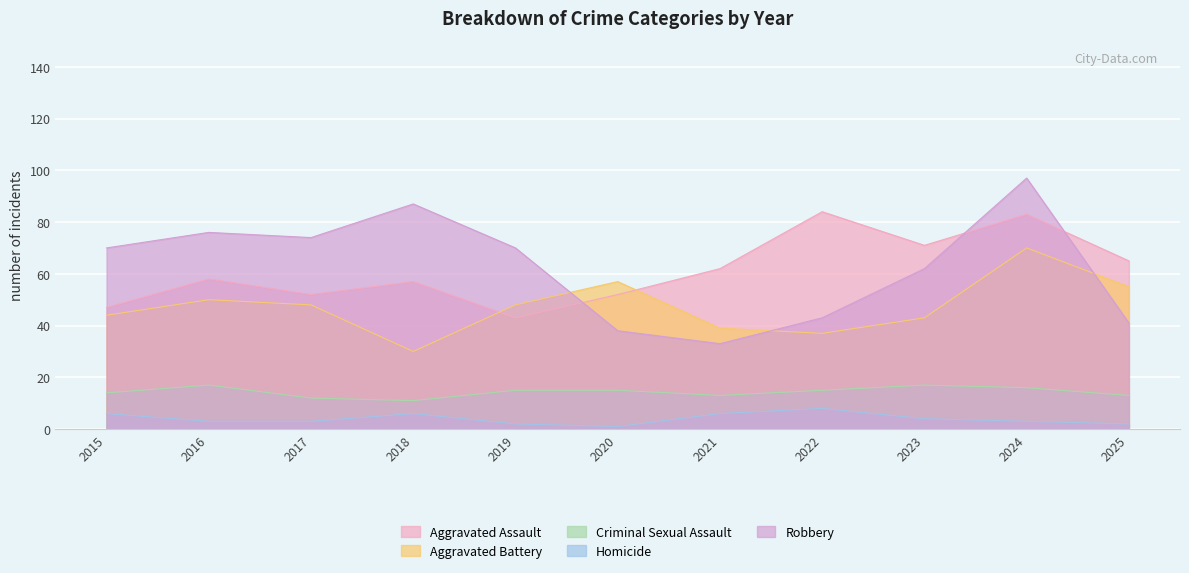

Which series has the widest spread of values?

Robbery